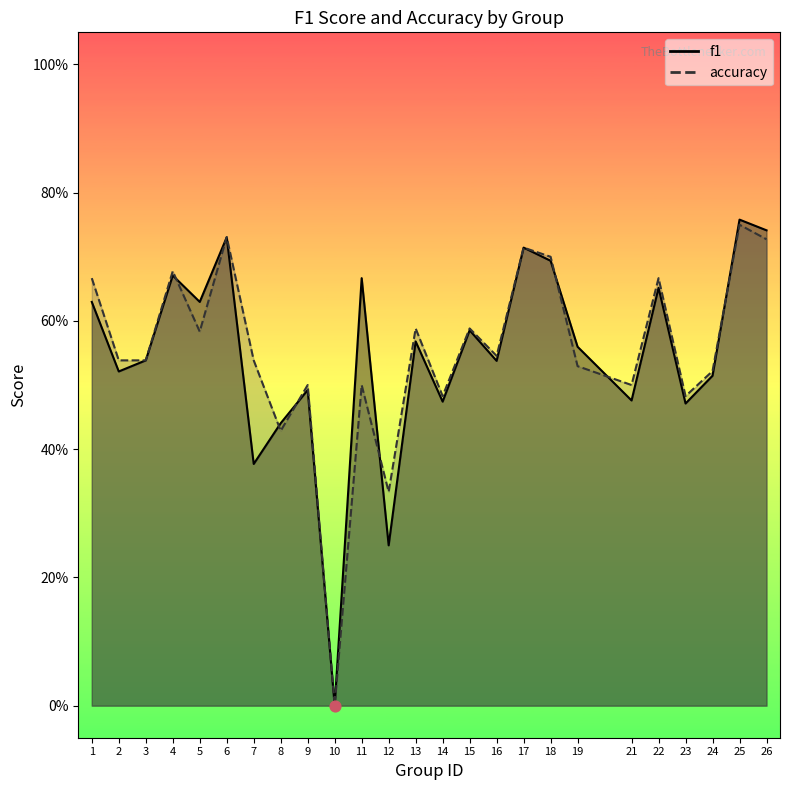

What is the total value across all series at 17?

1.4